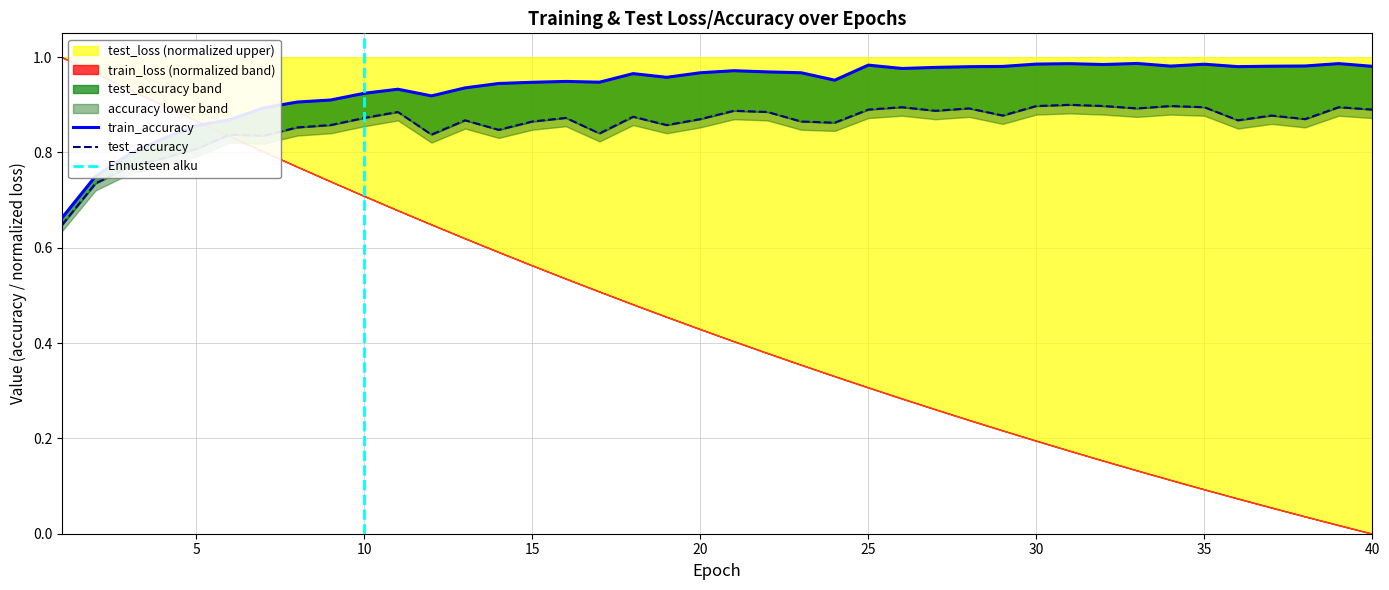

What is the sum of all train_accuracy values?

37.4